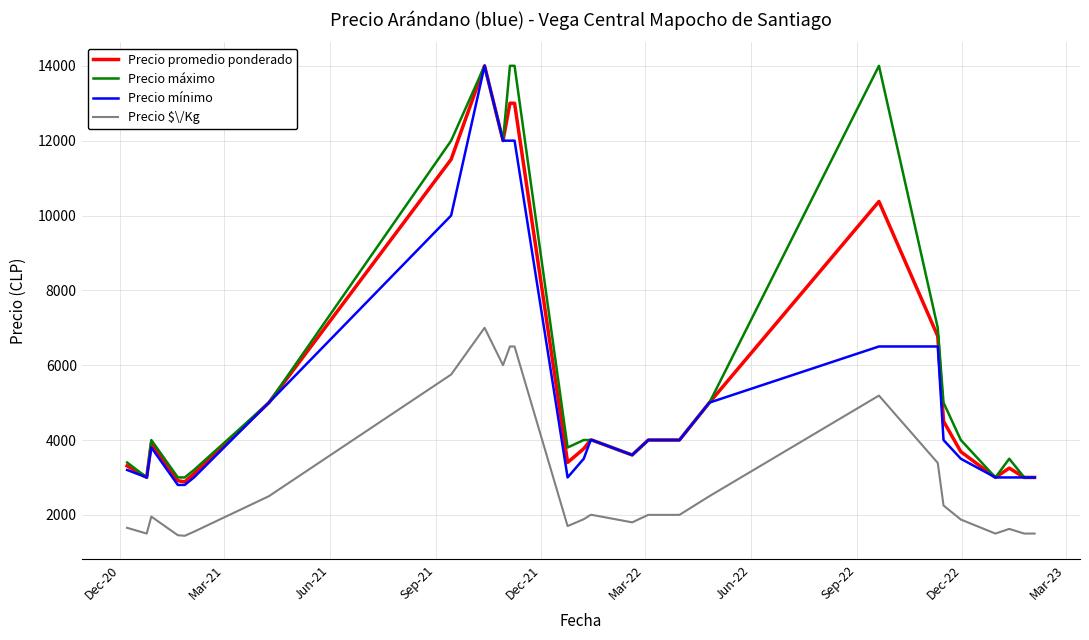

What is the sum of all Precio $\/Kg values?

82015